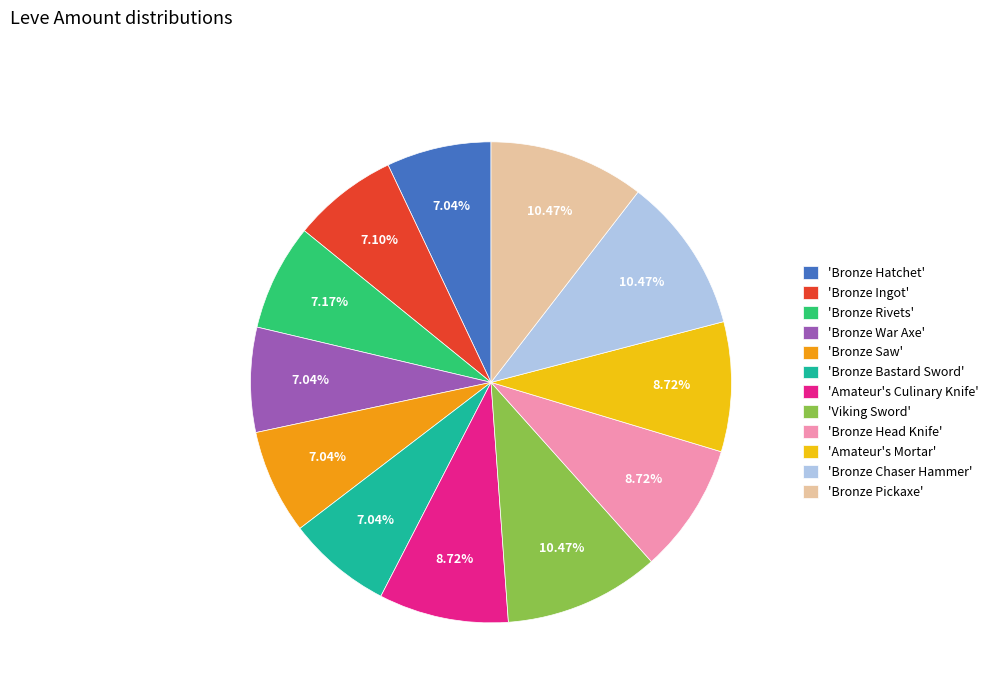

Does any single category account for the majority?

No